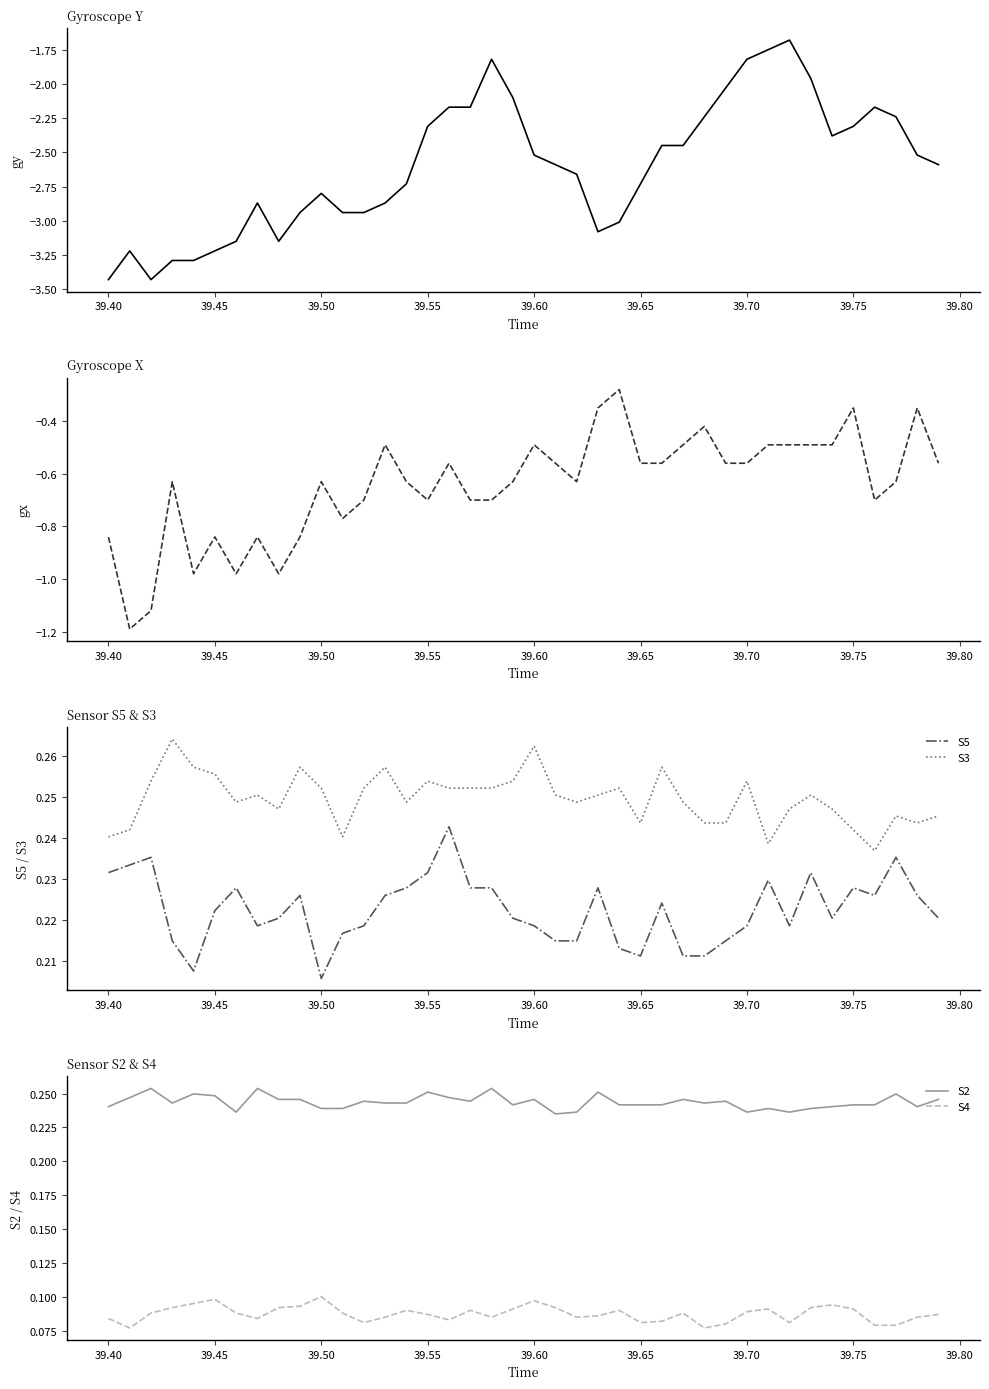

True or false: S3 and S5 intersect in this chart.

False